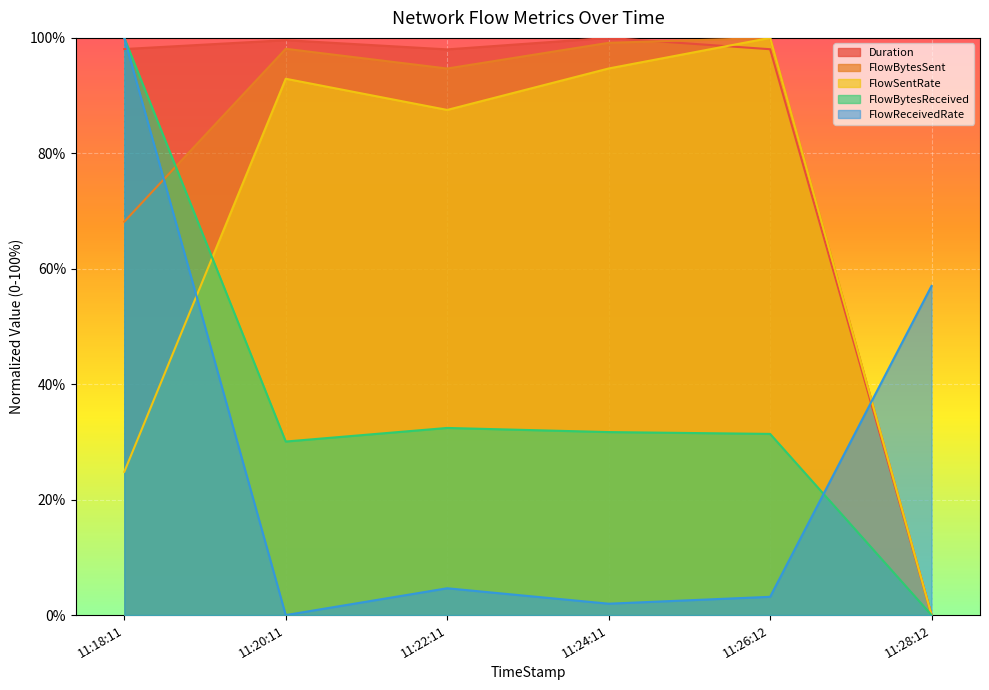

What is the value of the FlowSentRate point at the 5th from the left?

100.0